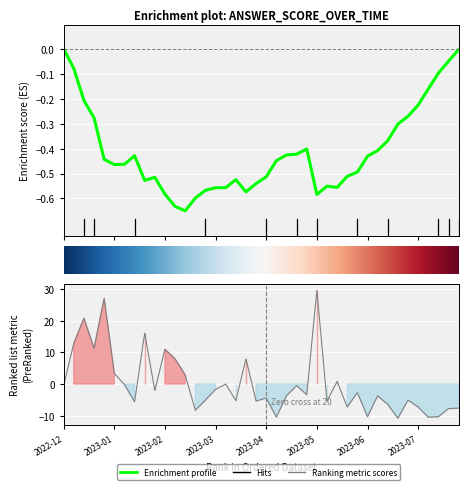

The value at 2023-03 is -5.4. True or false?

True